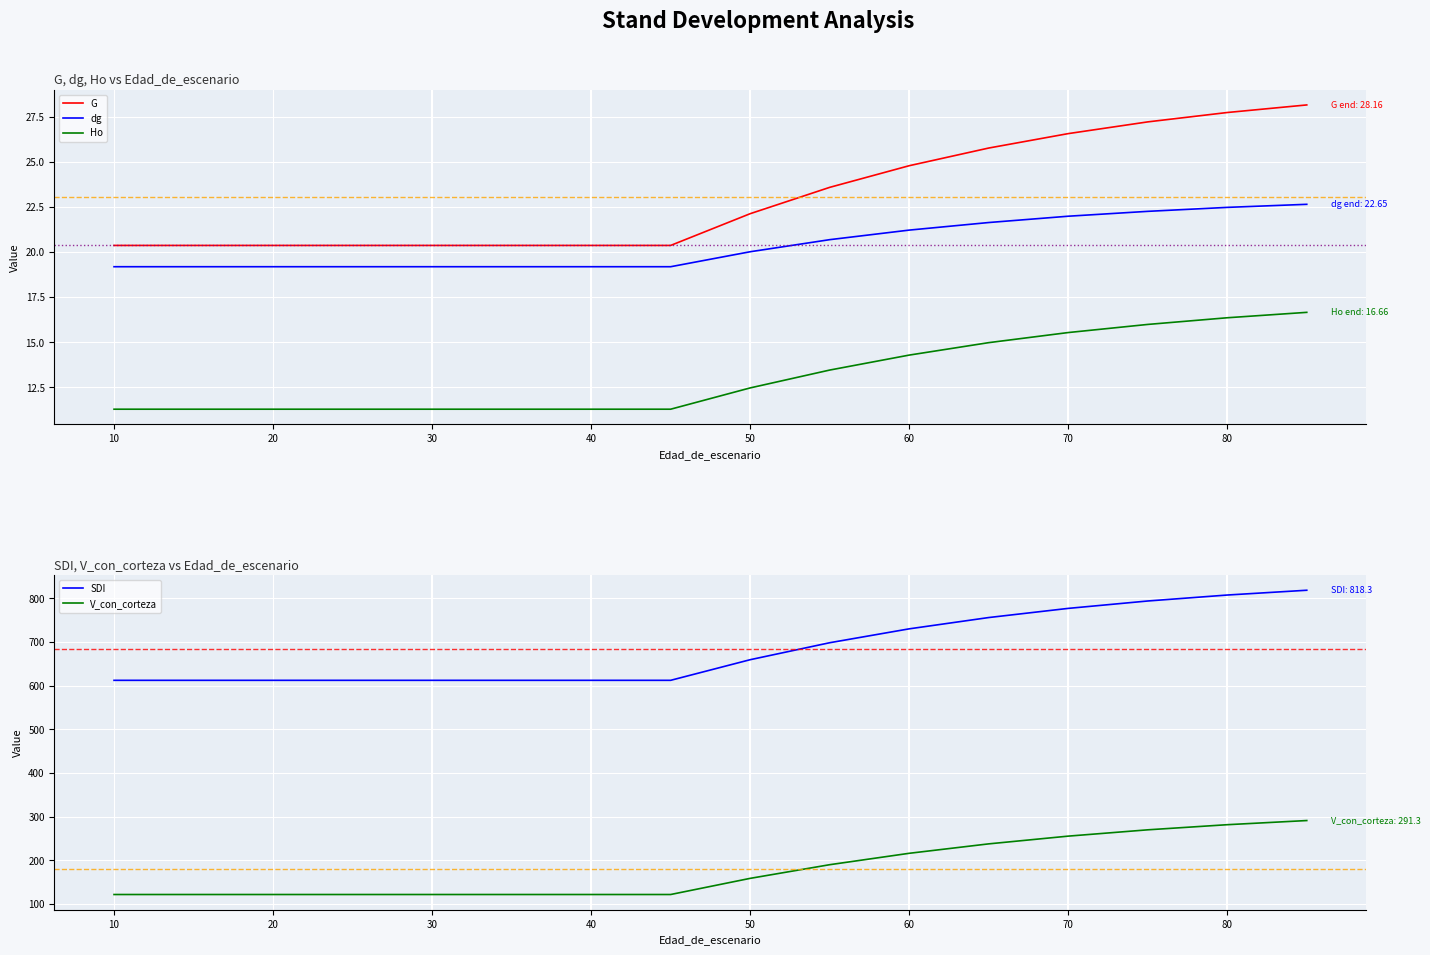

True or false: Ho and dg cross at least once.

False